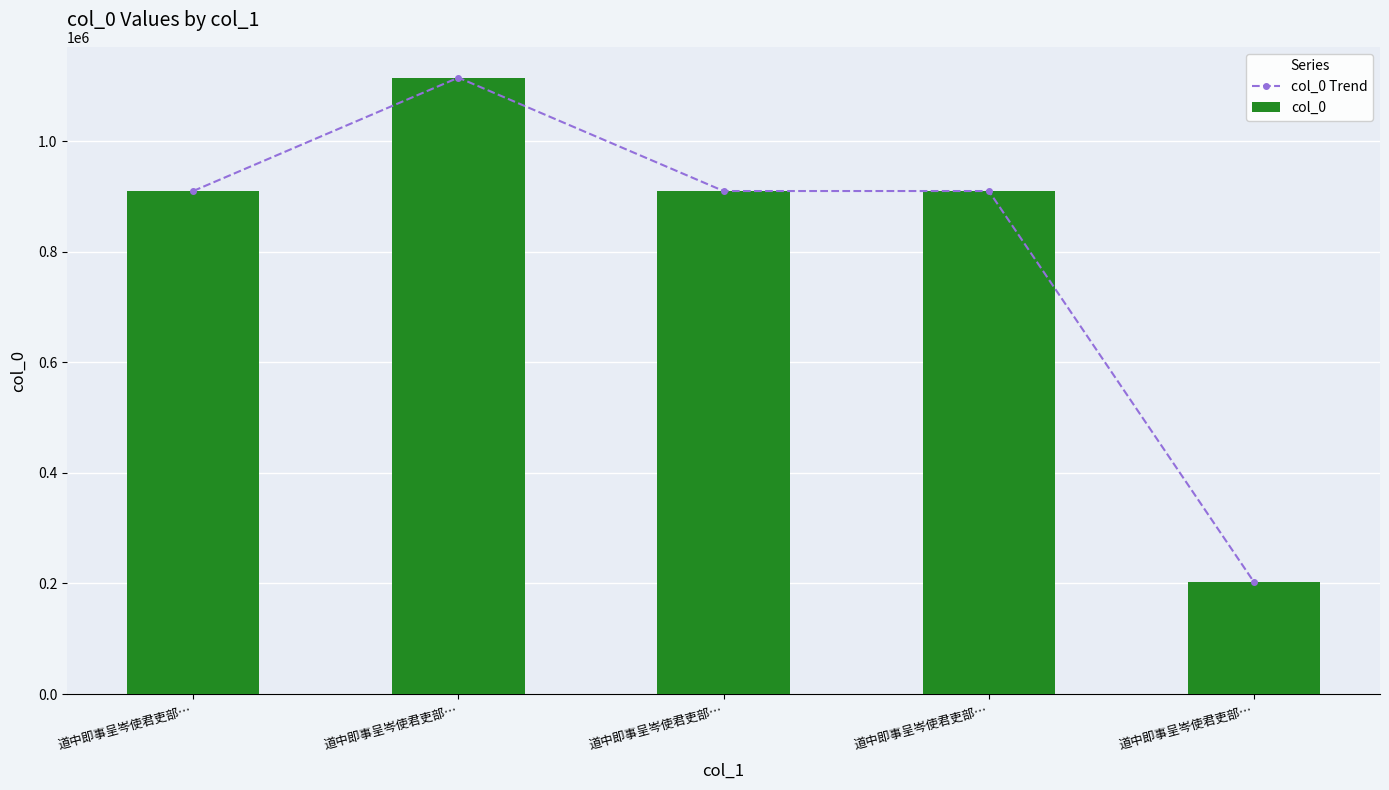

Rank the series by their maximum value, from lowest to highest.

col_0 Trend, col_0